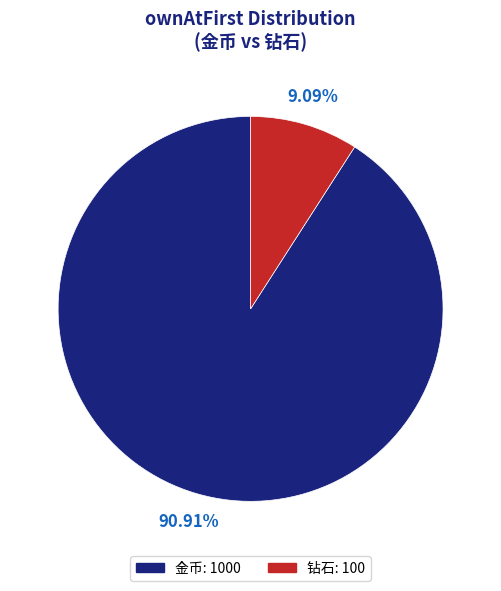

Count the number of slices in the pie.

2